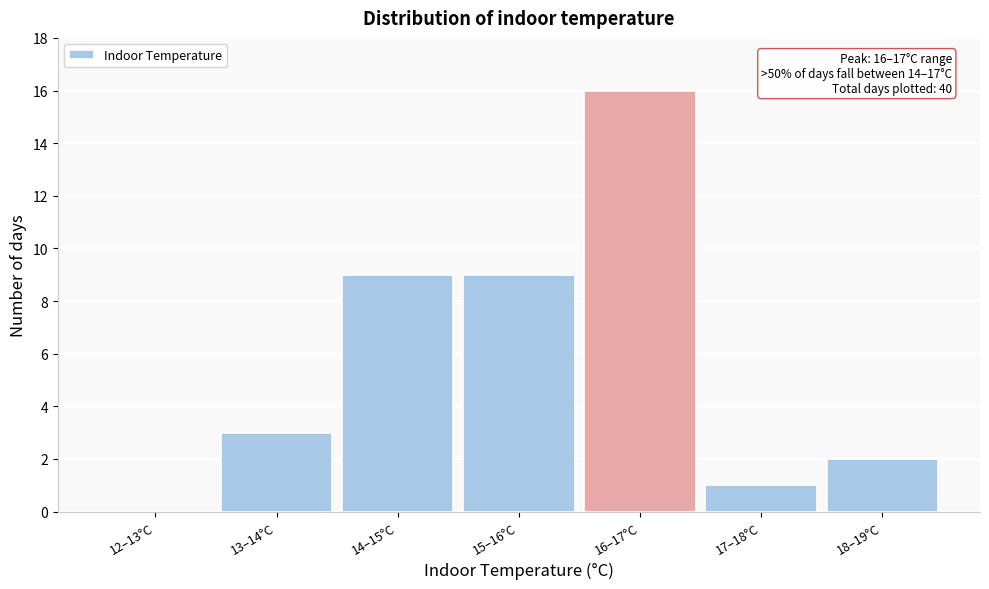

Reading left to right, what are all the values shown in this chart?

12–13°C=0	13–14°C=3	14–15°C=9	15–16°C=9	16–17°C=16	17–18°C=1	18–19°C=2